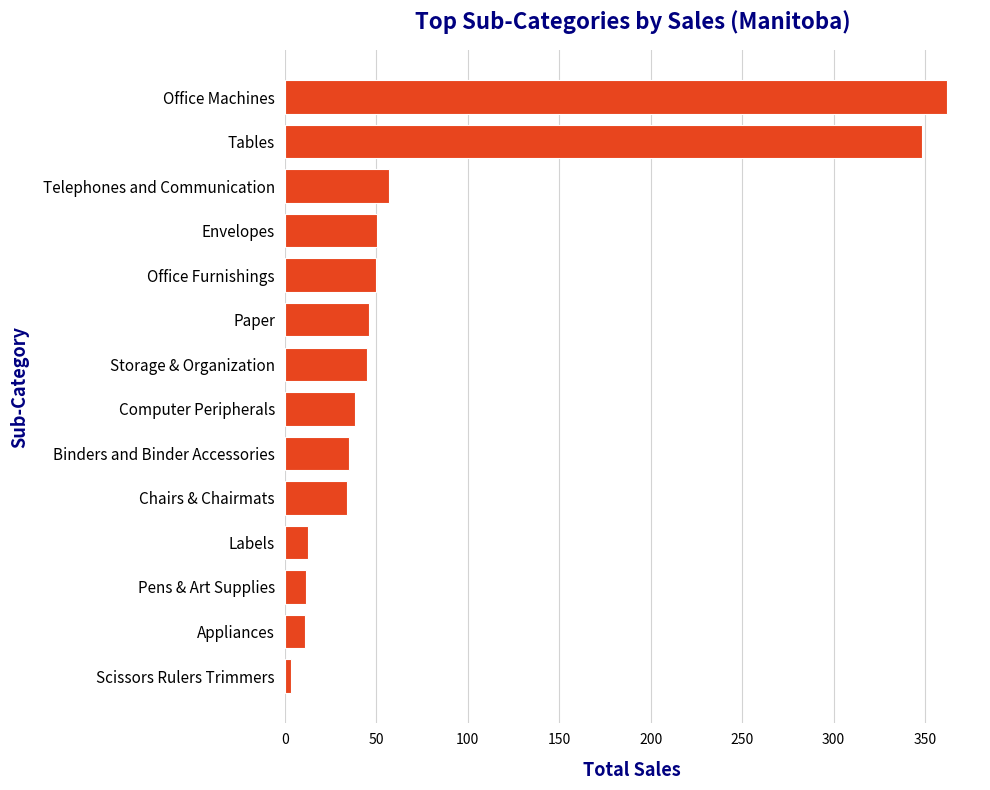

What is the sum of all values?

1104.9